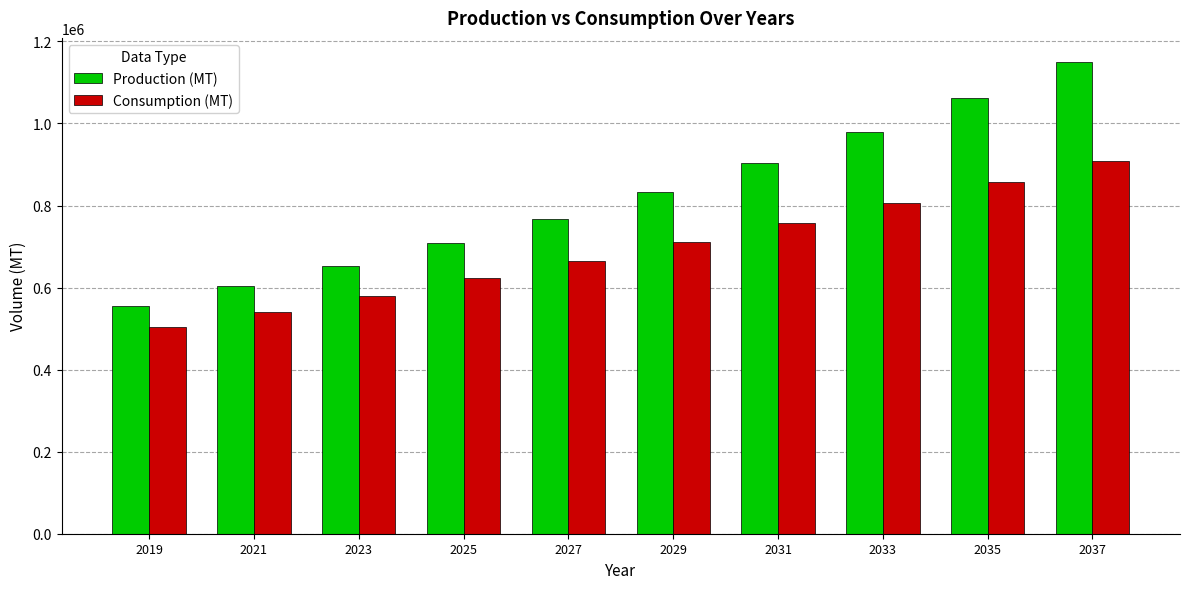

How many values in the Production (MT) series exceed 832985?

5